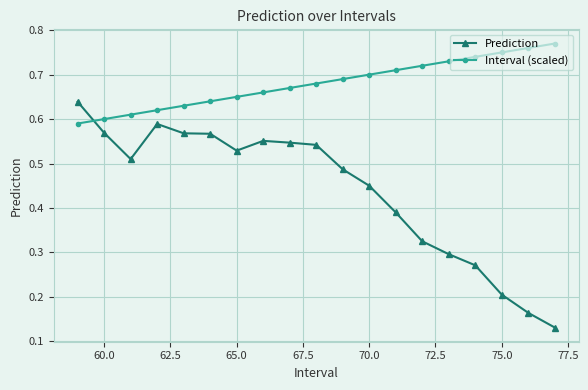

List the series in order of their overall mean, highest first.

Interval (scaled), Prediction